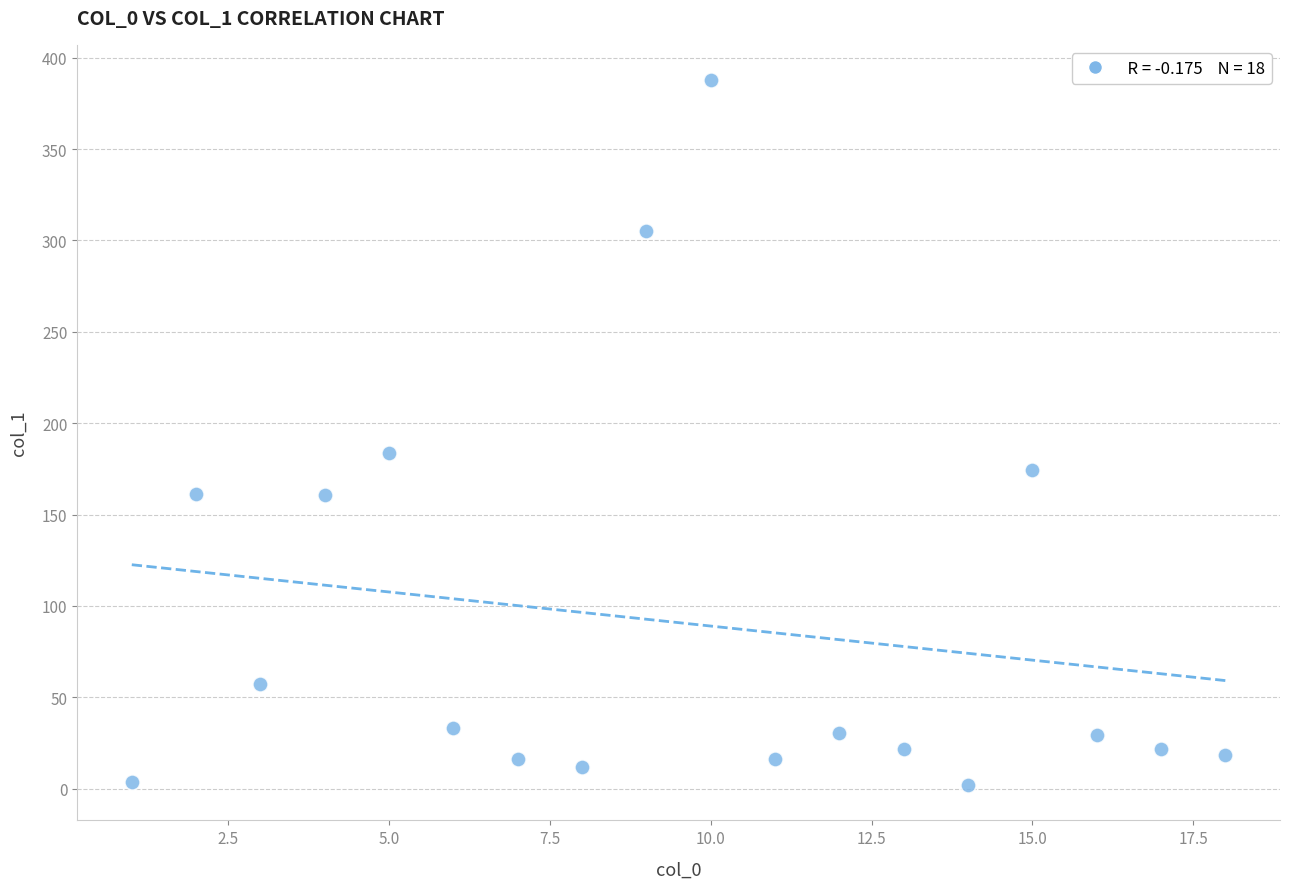

What is the range of X values (max minus min)?

17.0